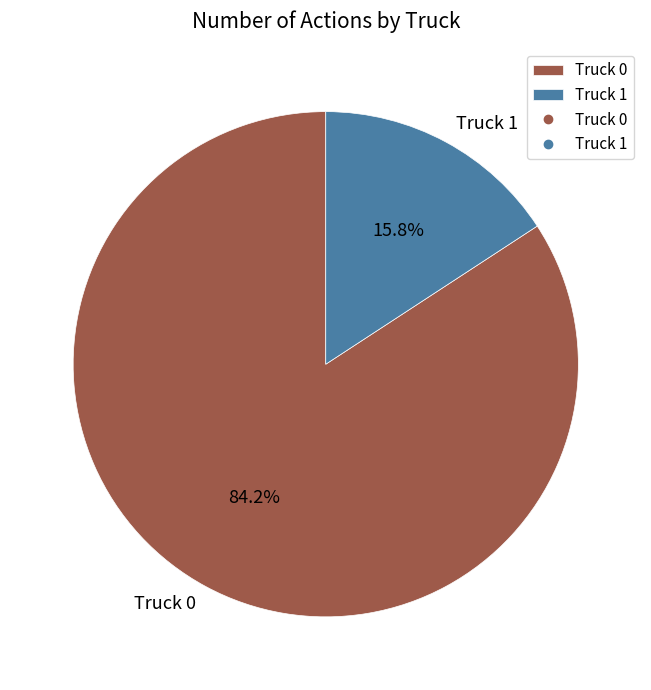

Is it true that Truck 0 is 75% of the pie?

False